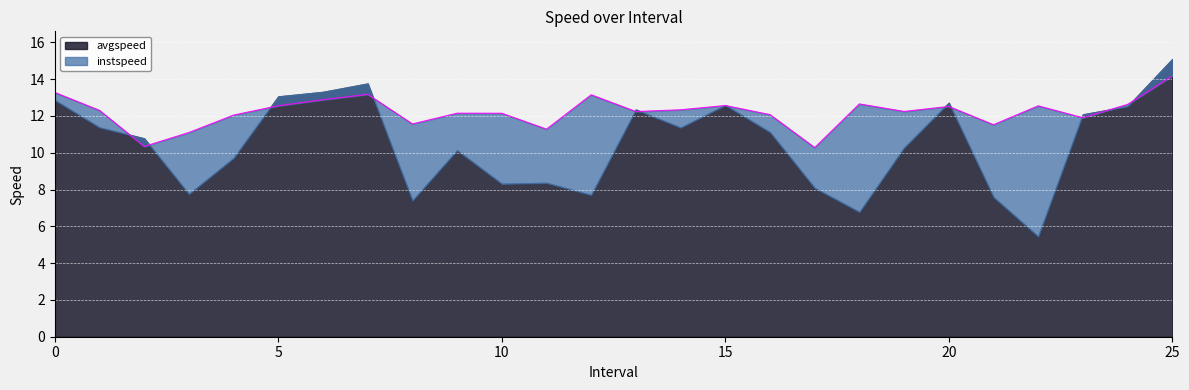

What is the difference between the values at 17.0 and 25.0?

3.9